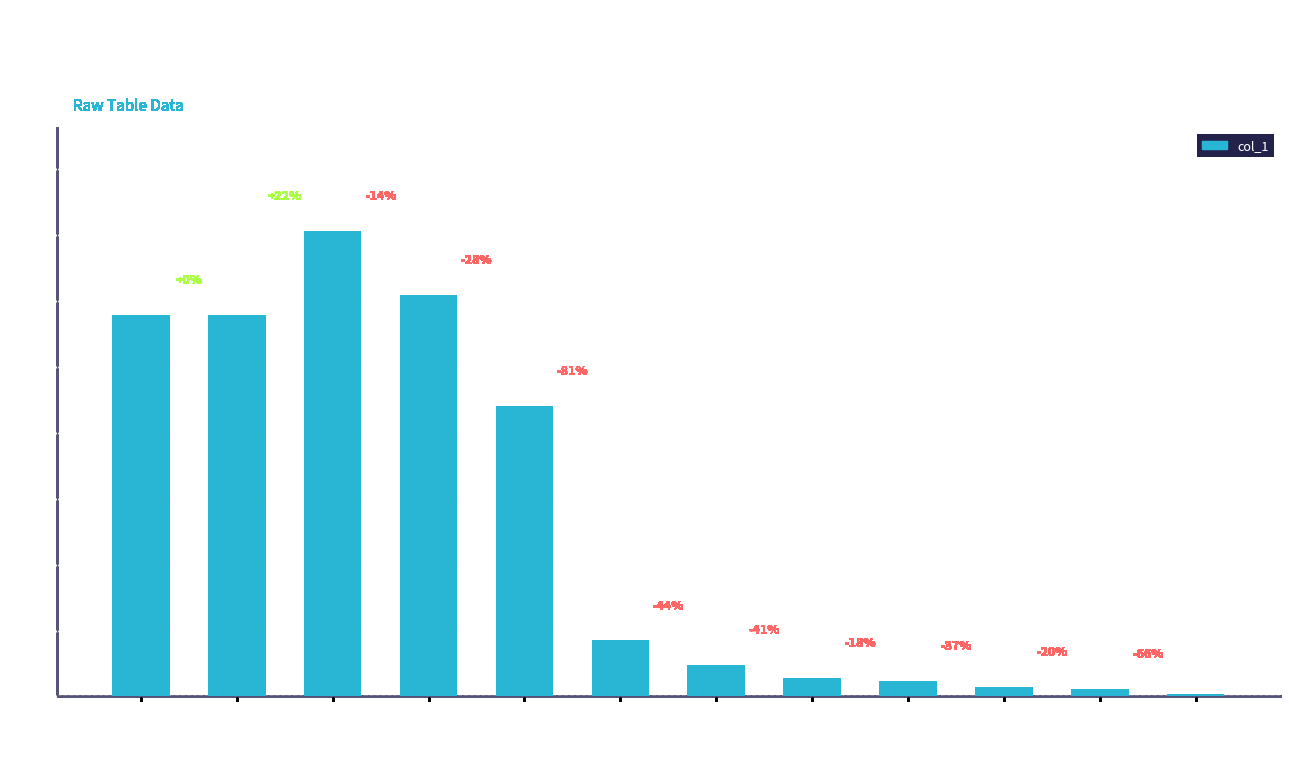

Reading left to right, list all the values displayed in this chart.

meng-ge-2-58=144469	zhengziyang=144788	shan-yang-yue=176688	luxenius=152209	de-chuan-mi-mi=110255	hu-jie-73-38=21353	jia-zu-you-xi=12053	mu-xia-jun-31=7164	qi-qi-27-74=5910	ye-lou-jiang=3717	Scarletta=2974	zhew117=1009